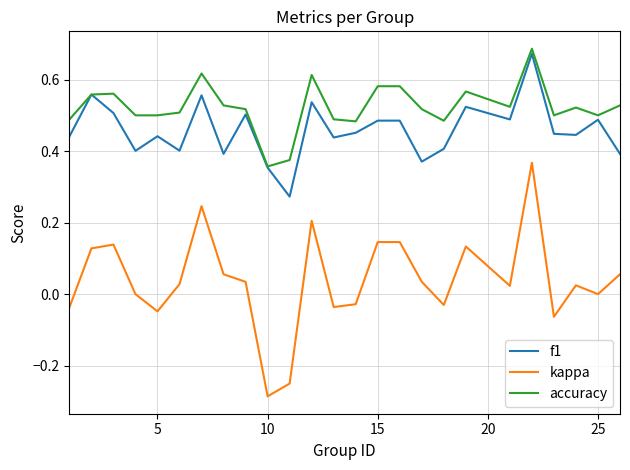

Which series has the largest total across all categories?

accuracy